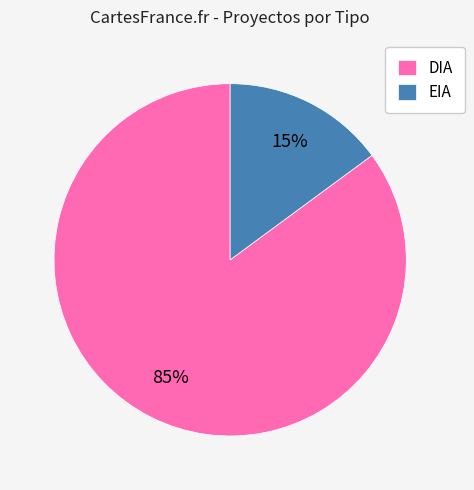

Count the number of slices in the pie.

2